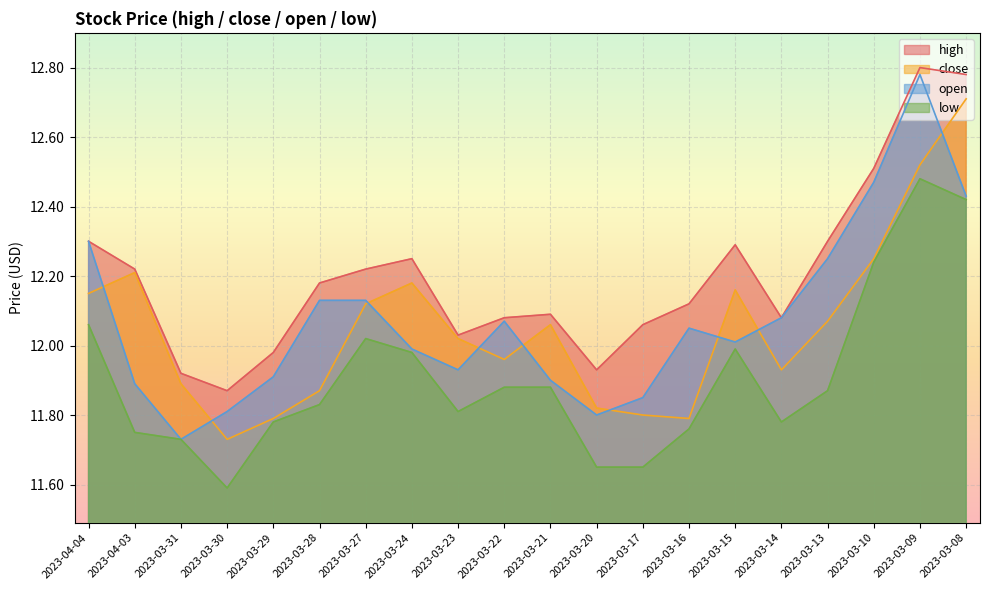

What position from the right is 2023-04-04?

20